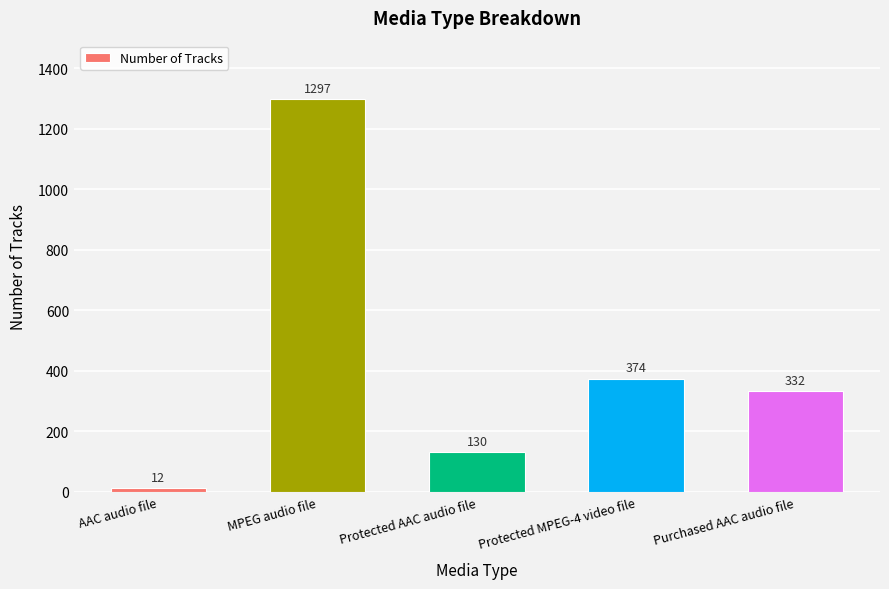

What is the label of the 1st bar from the right?

Purchased AAC audio file